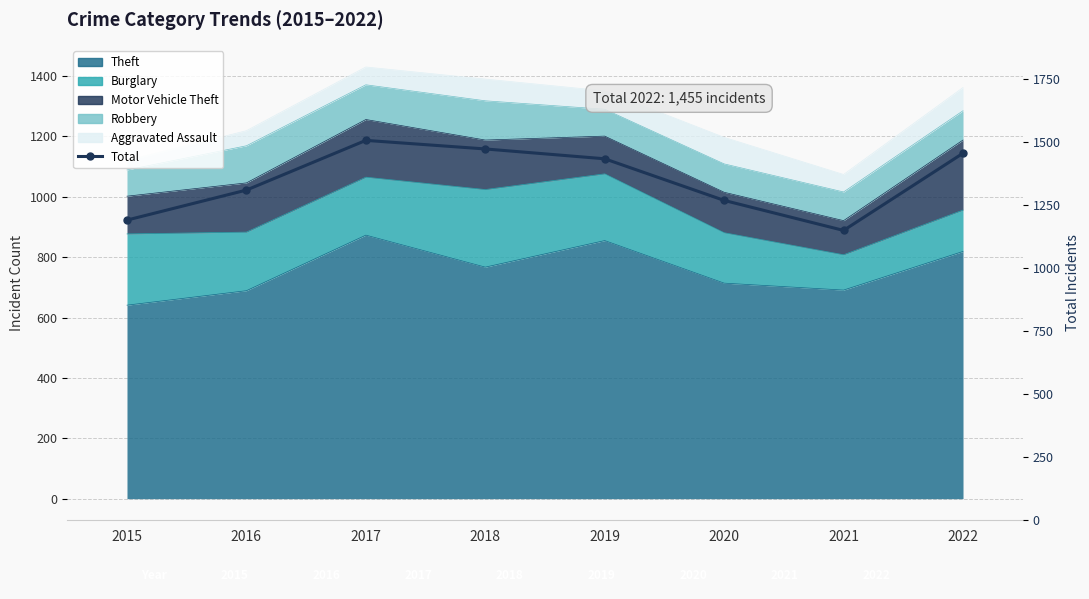

Reading right to left, transcribe all the data shown in this chart.

2022=1455	2021=1149	2020=1268	2019=1433	2018=1472	2017=1506	2016=1309	2015=1190